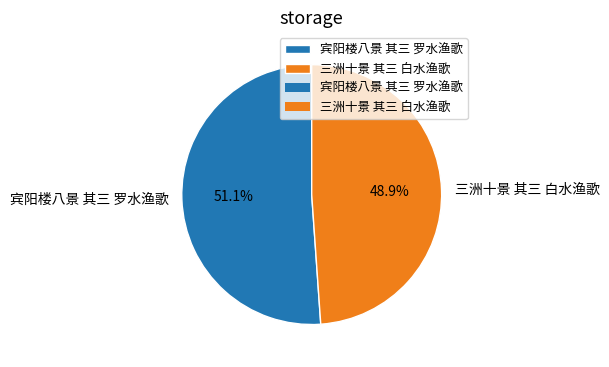

Rank the categories by value from lowest to highest.

三洲十景 其三 白水渔歌, 宾阳楼八景 其三 罗水渔歌